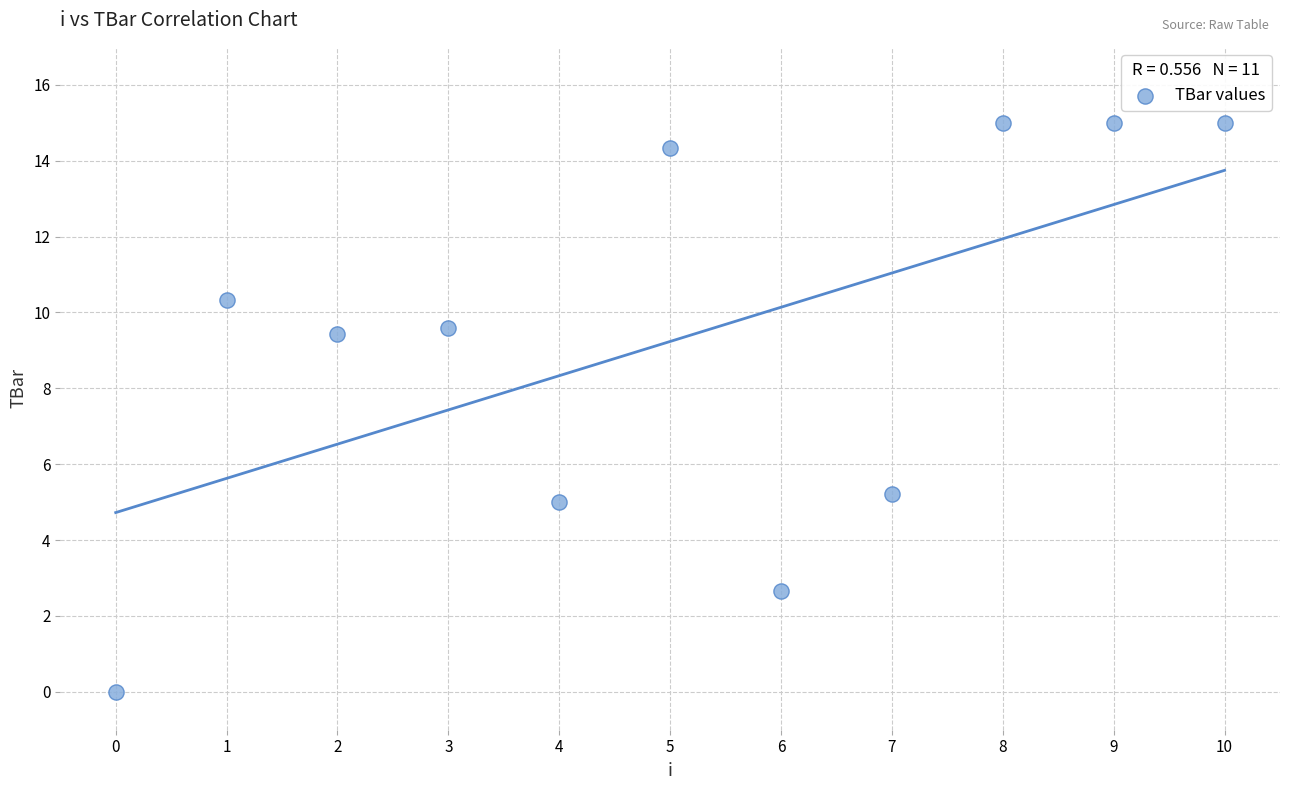

What Y value in the scatter plot is closest to 7?

5.2